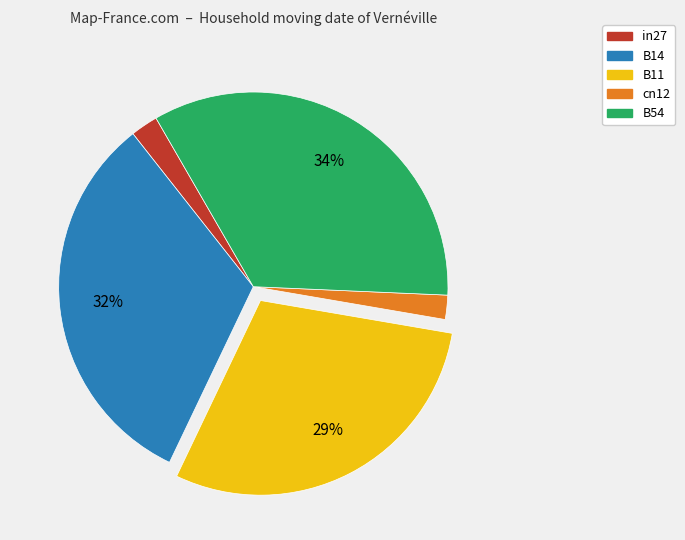

The B11 slice represents 23% of the pie. True or false?

False